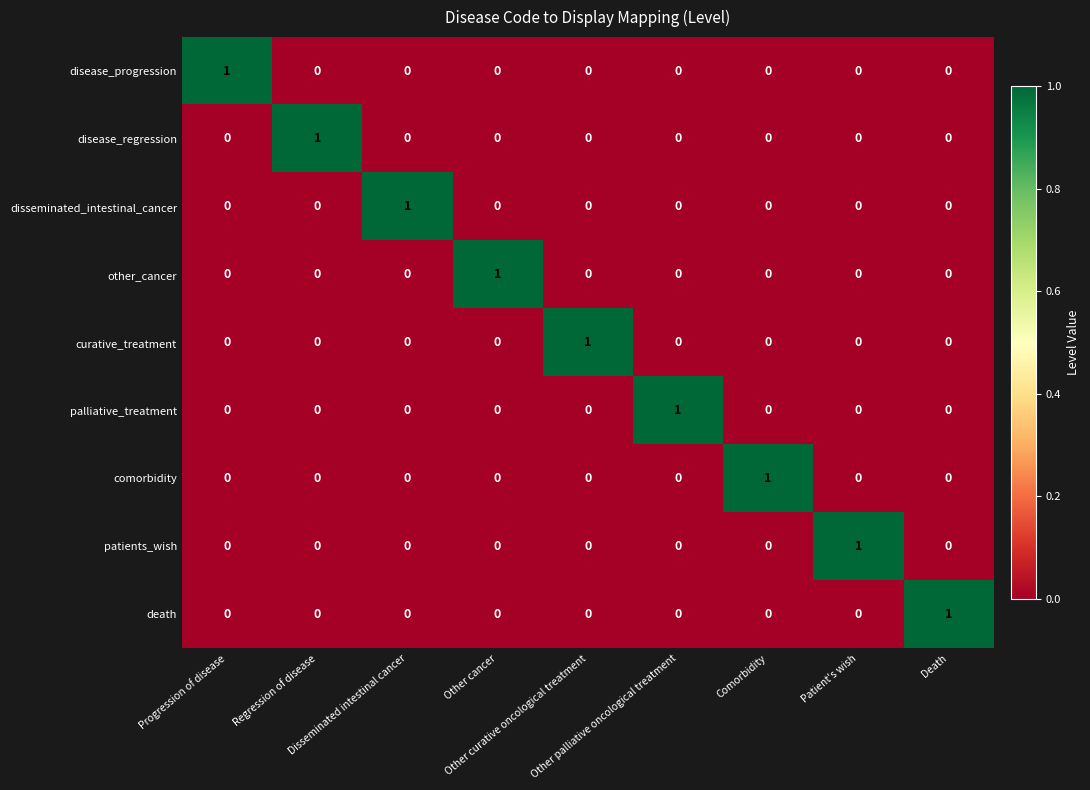

At how many categories does at least one series exceed 0?

9